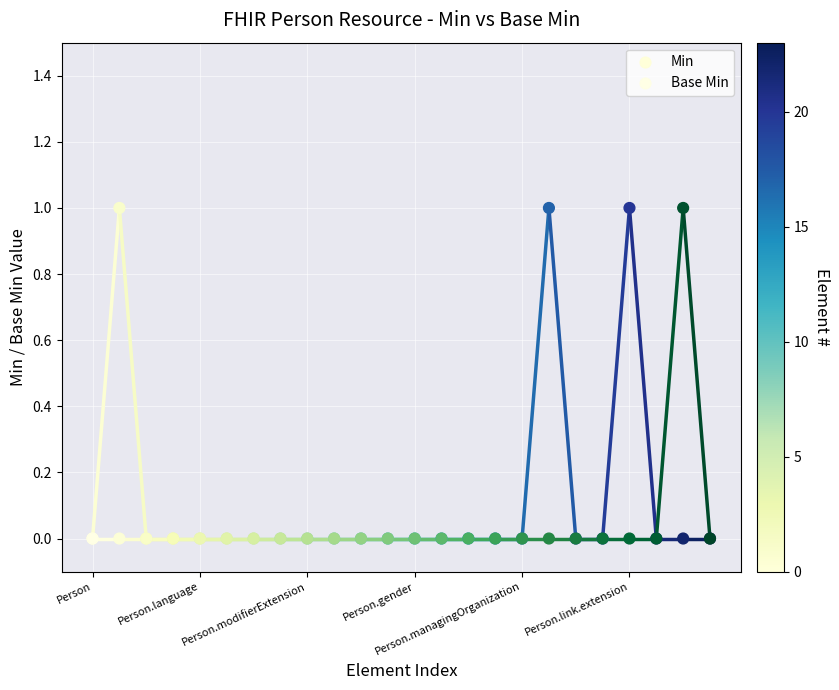

What are all the series names shown in the legend?

Min, Base Min